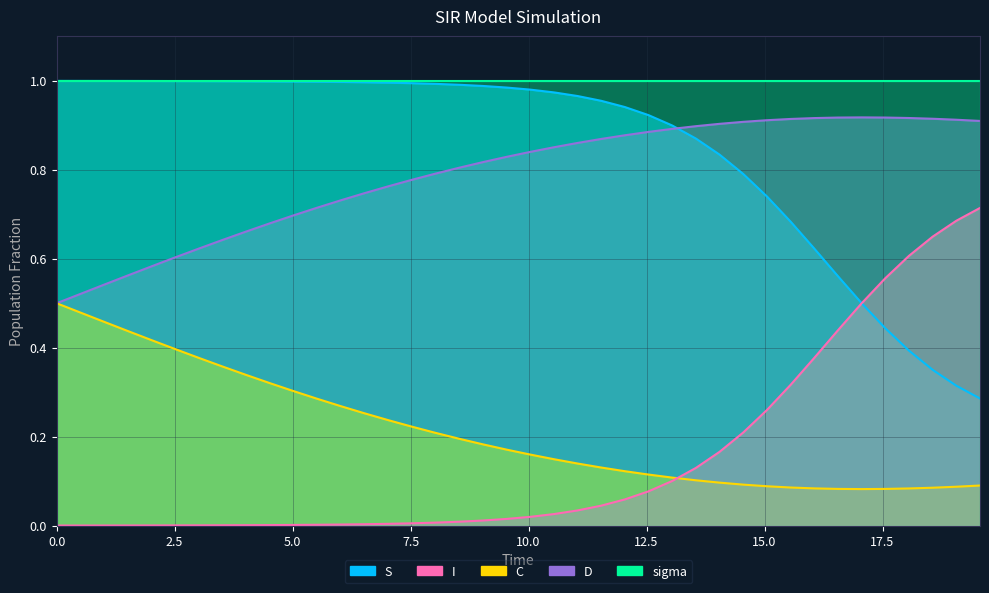

The D series shows 0.4 at 11.538461538461538. True or false?

False